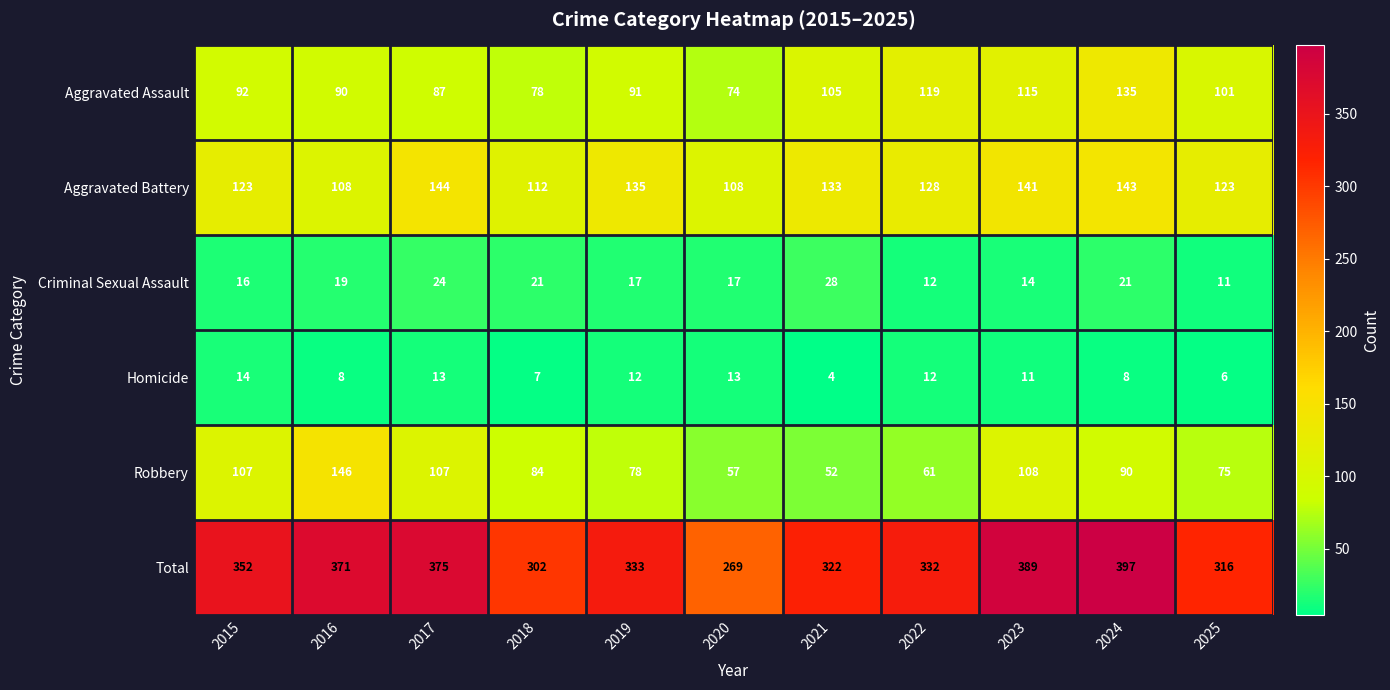

Read the Homicide value at 2015.

14